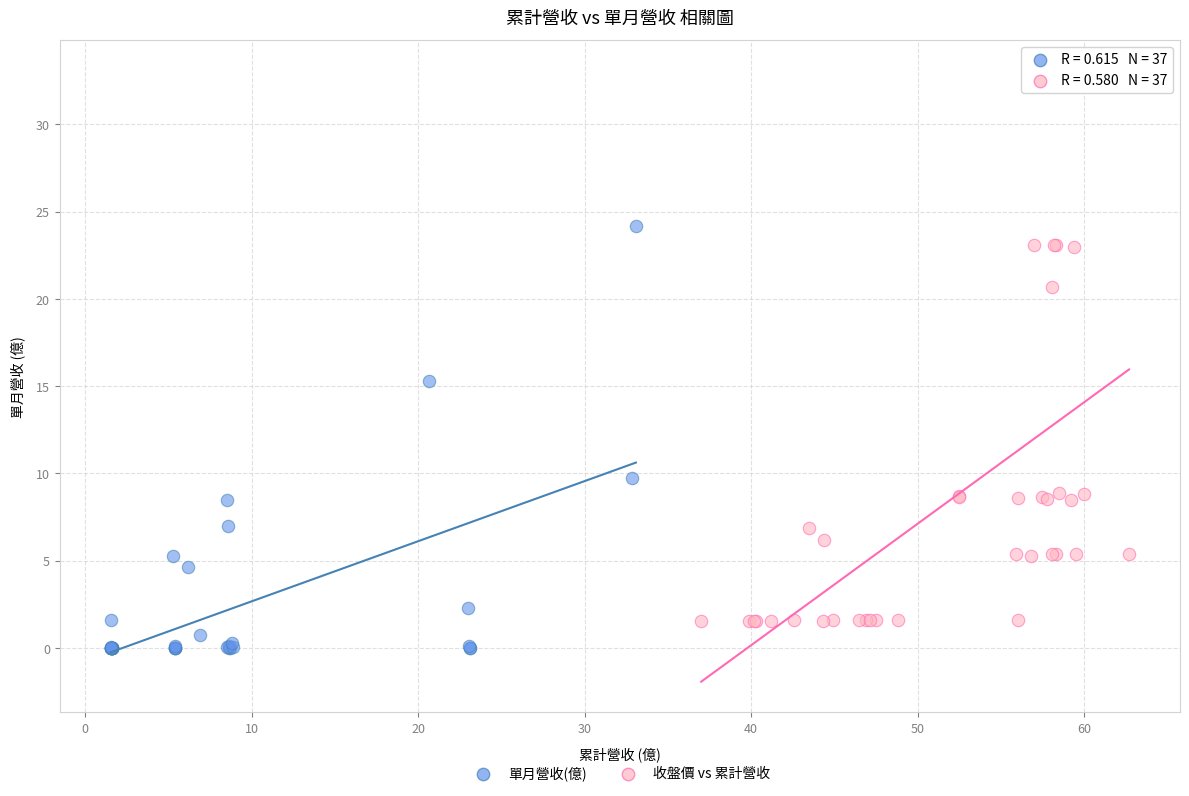

What are all the series names shown in the legend?

單月營收(億), 收盤價 vs 累計營收